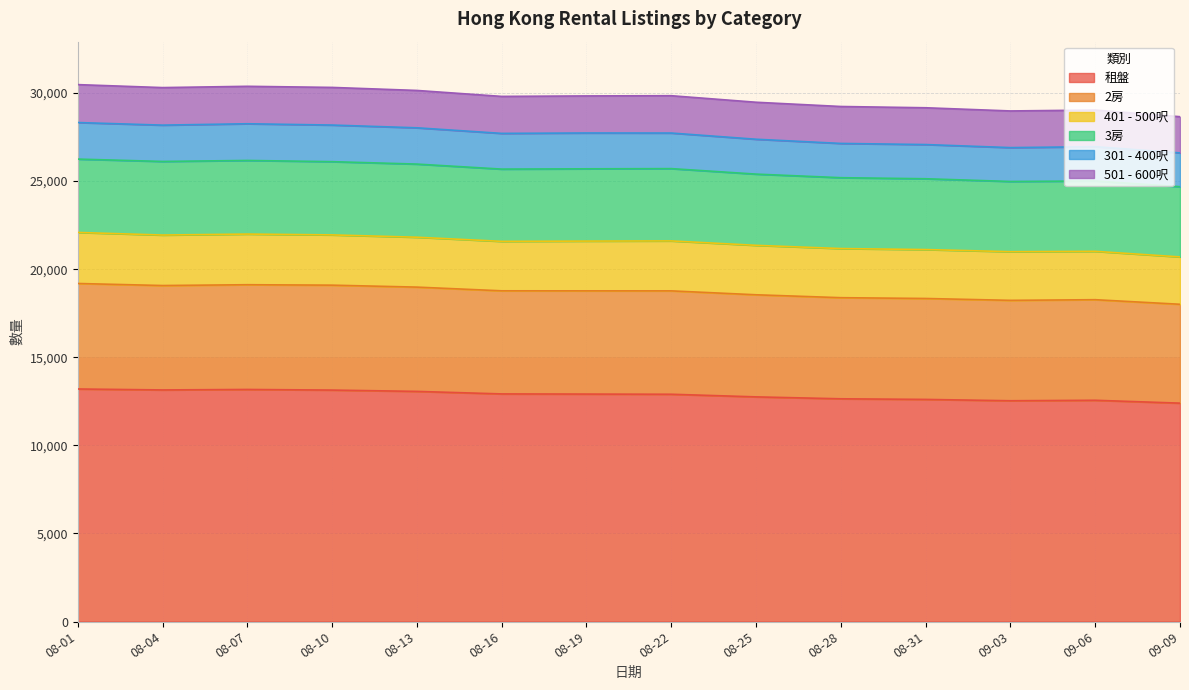

What is the total value across all series at 08-28?

29237